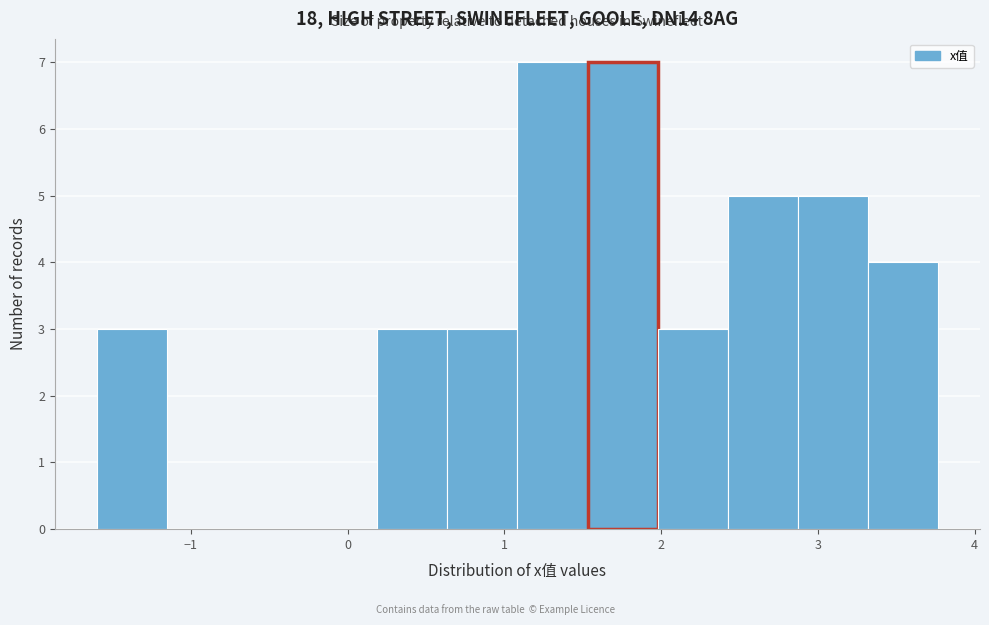

What is the height of the bar covering 2.0 to 2.4 on the x-axis? Neither the bar edges nor the heights are printed on the chart, so give them approximately, as read against the axes.

3